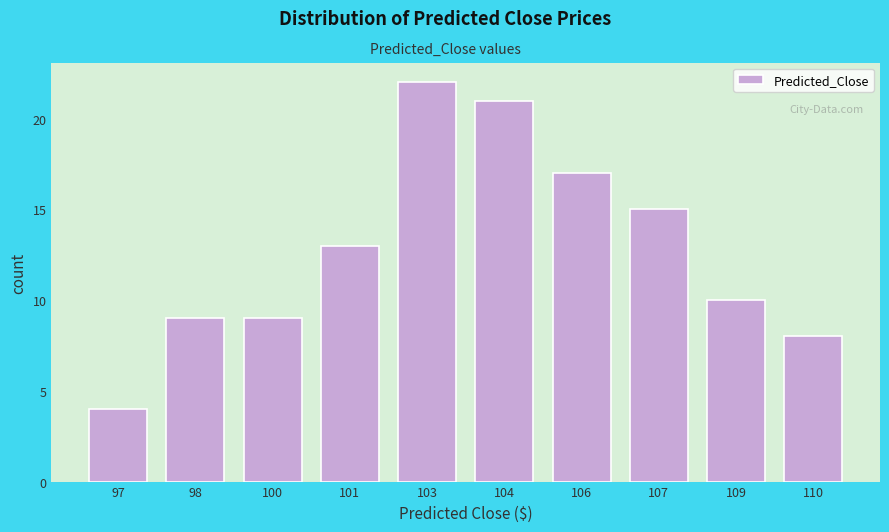

Reading left to right, what are all the values shown in this chart?

4	9	9	13	22	21	17	15	10	8